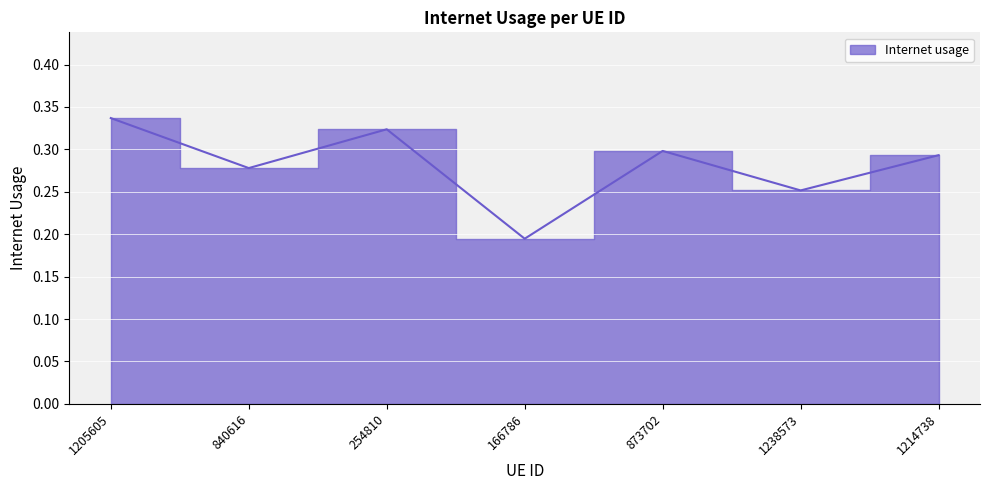

Rank the categories by value from lowest to highest.

166786, 1238573, 840616, 1214738, 873702, 254810, 1205605